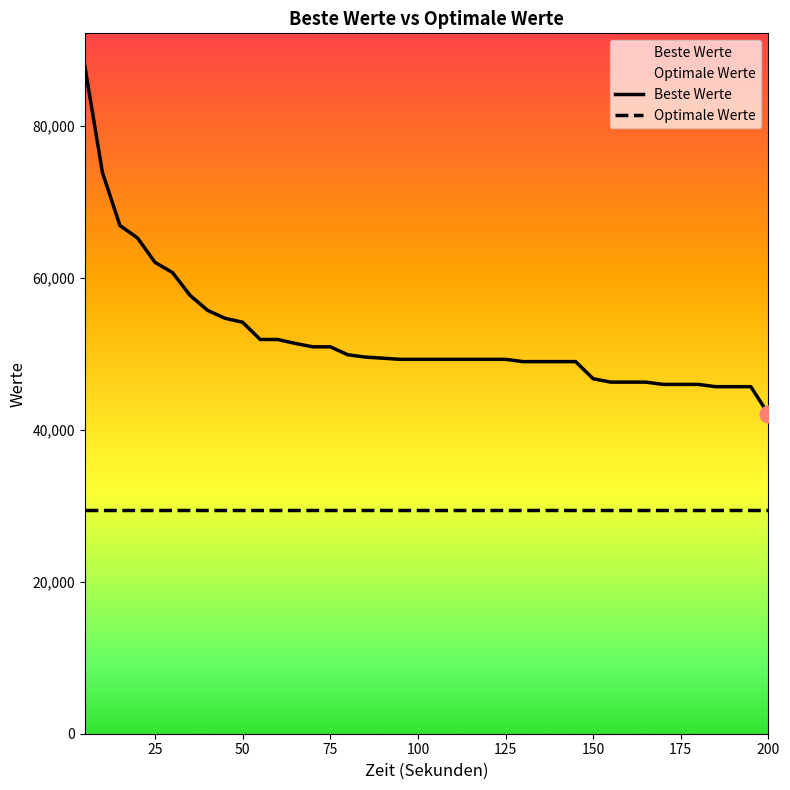

What is the sum of all Beste Werte values?

2088521